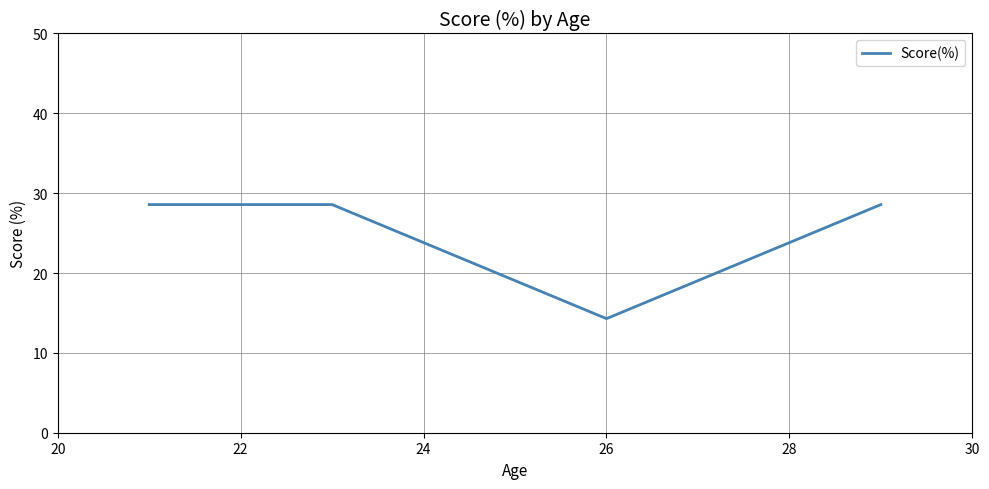

What is the greatest value displayed?

28.6